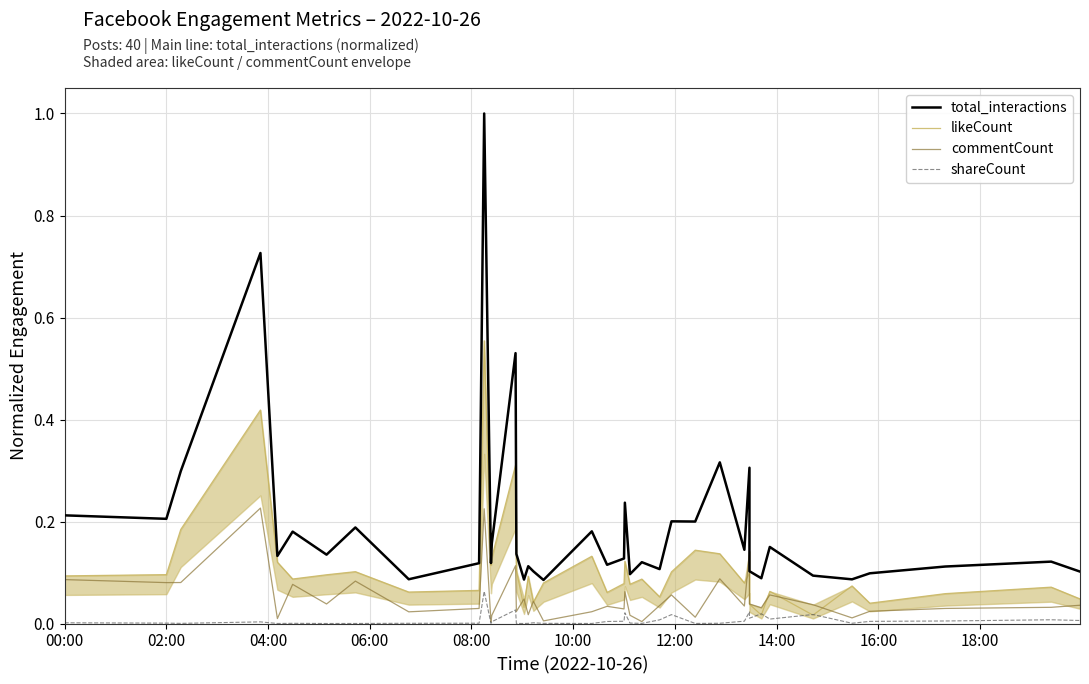

What are all the series names shown in the legend?

total_interactions, likeCount, commentCount, shareCount